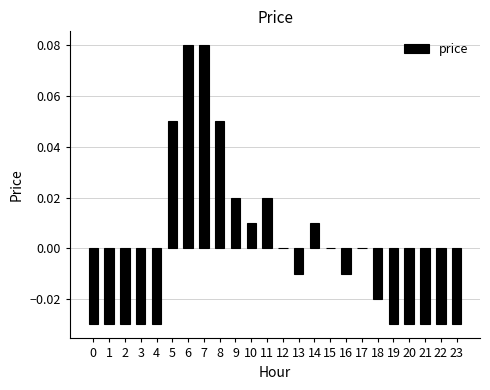

The value at 22 is -0.0. True or false?

True